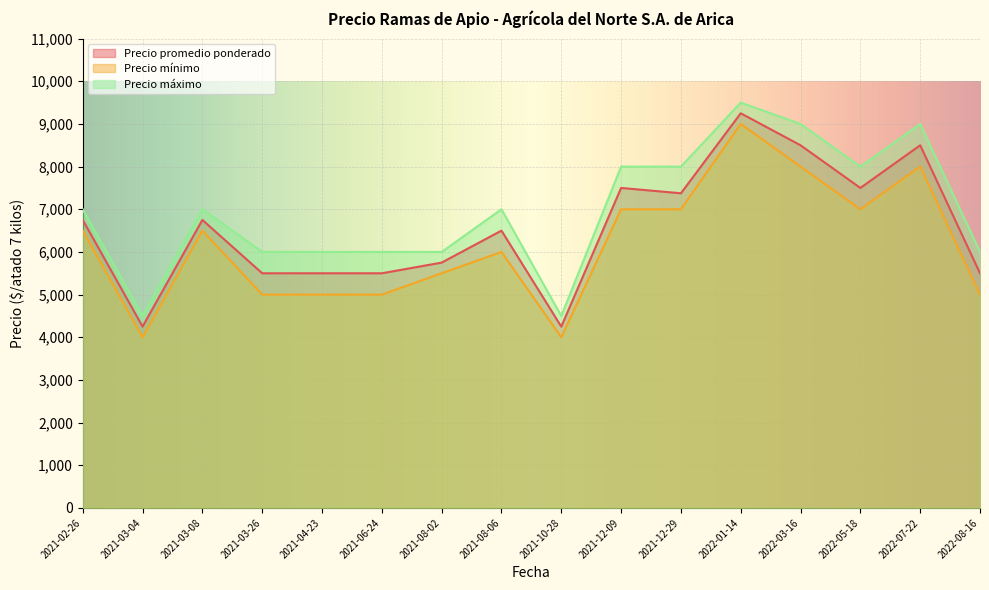

What is the label of the 10th point from the right?

2021-08-02